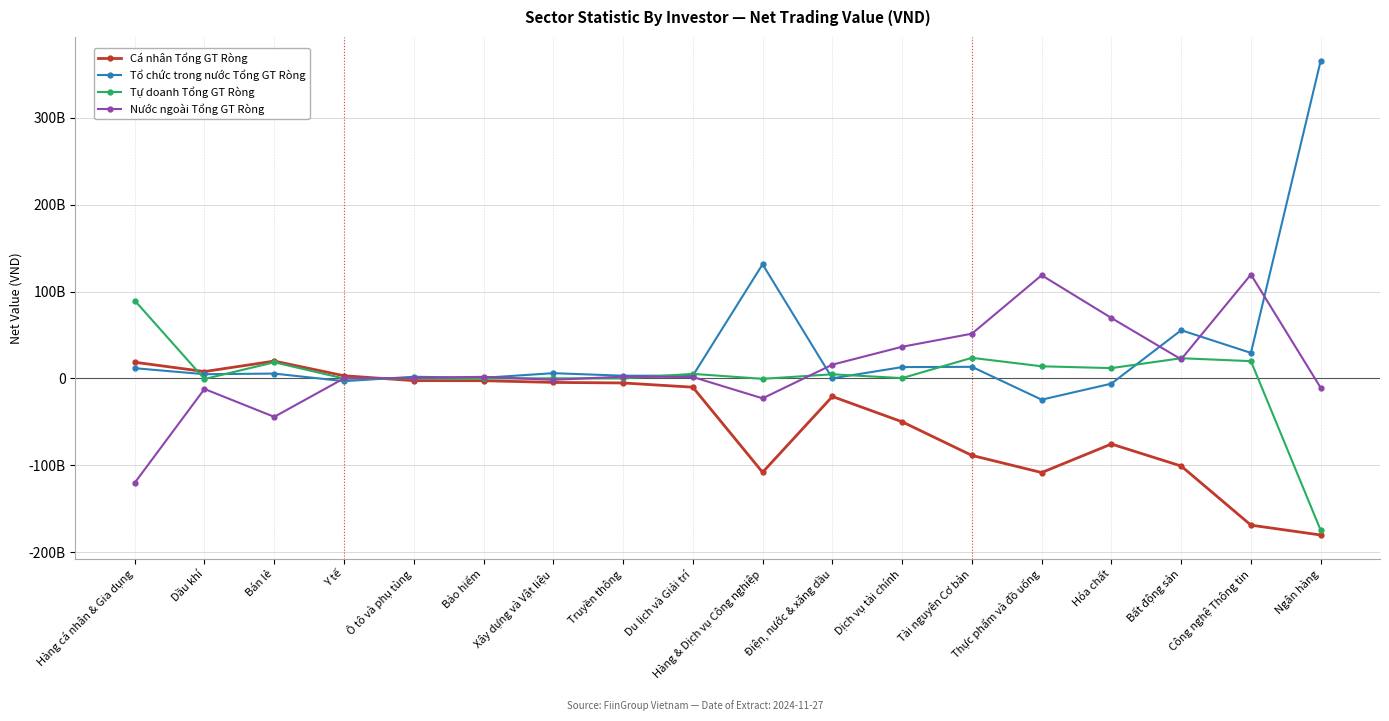

Which series changed the most between Tài nguyên Cơ bản and Ngân hàng?

Tổ chức trong nước Tổng GT Ròng